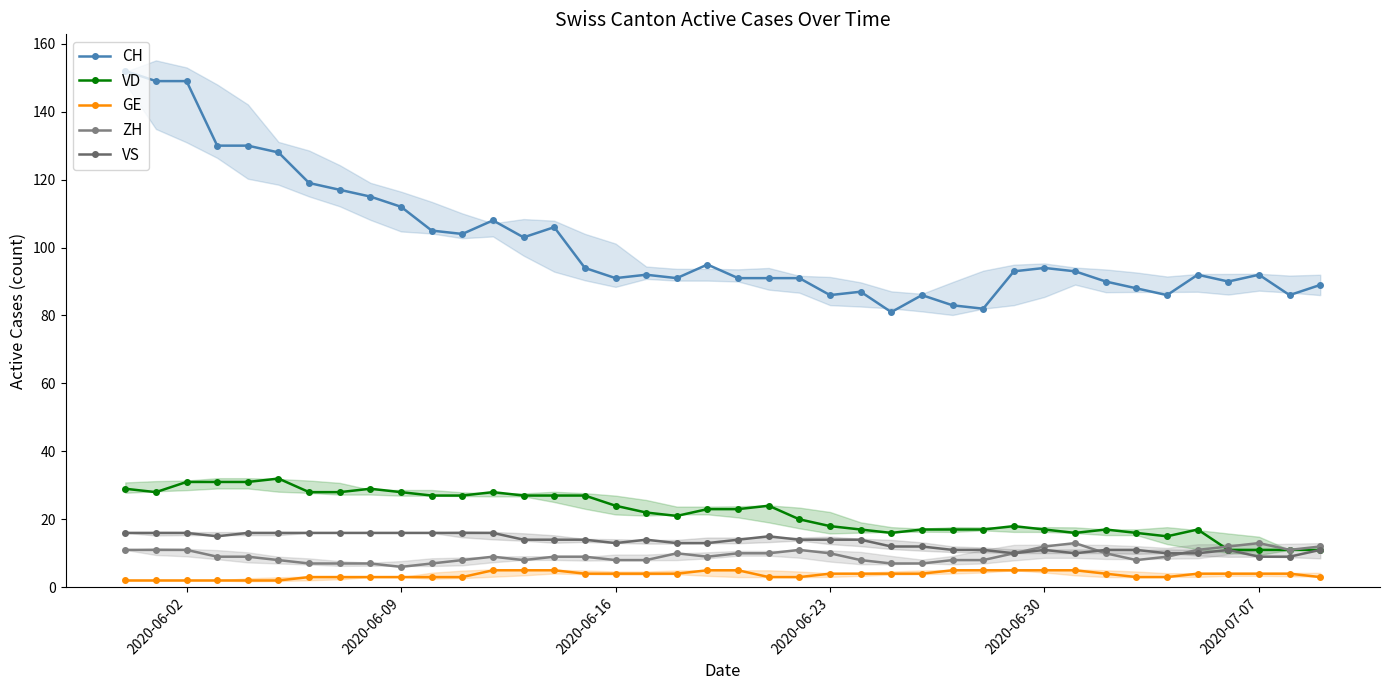

True or false: VS and VD intersect in this chart.

False